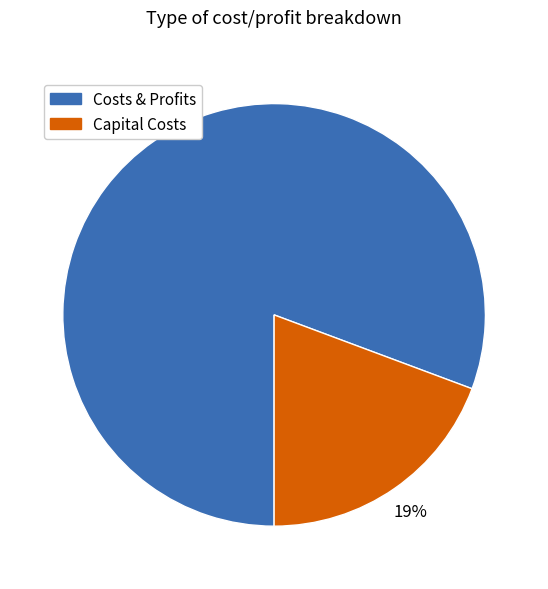

Is there any slice that represents more than half of the pie?

Yes